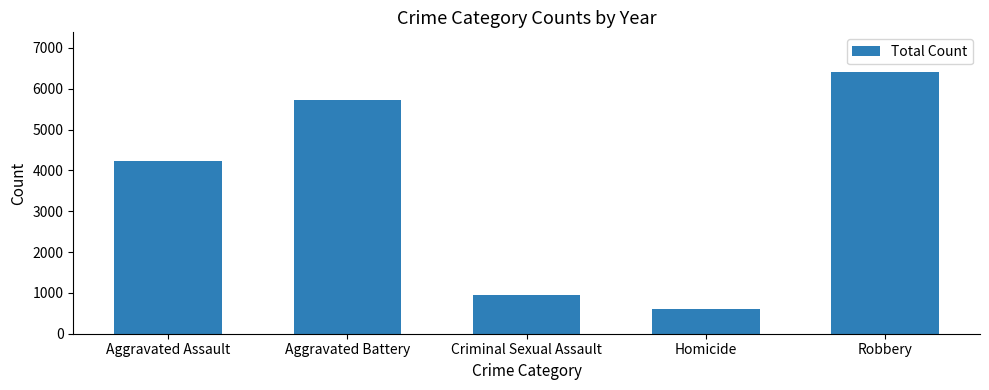

Which label corresponds to the largest value in the chart?

Robbery